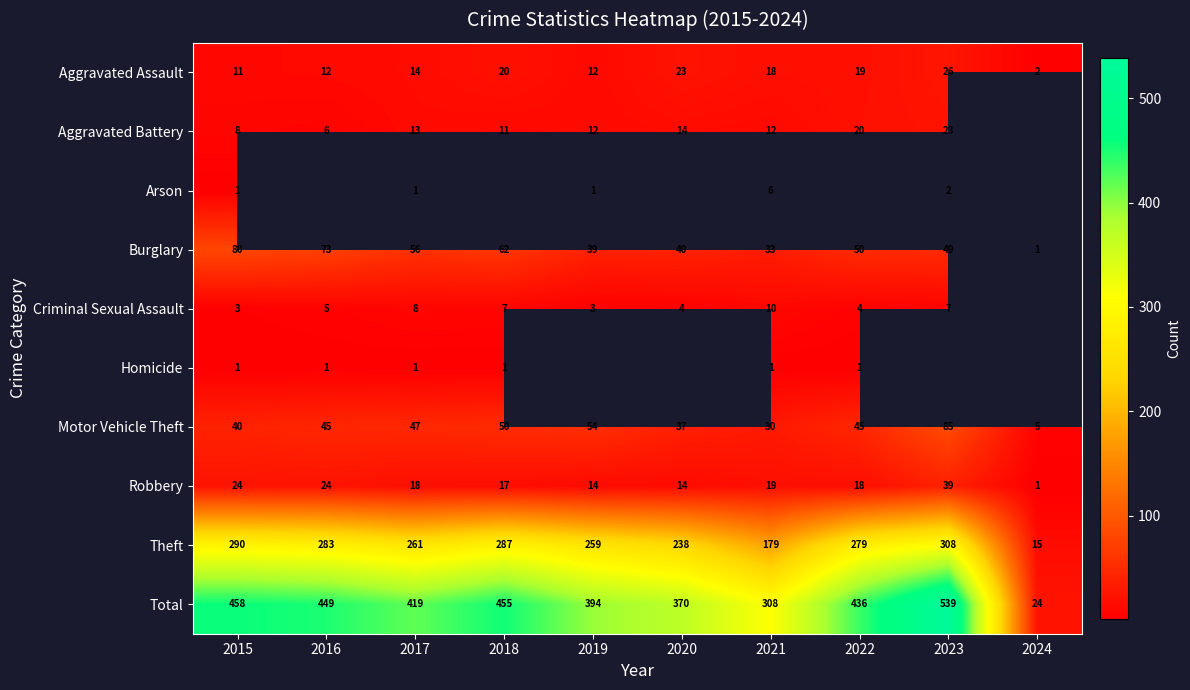

Is the value of Burglary at 2017 greater than the value of Criminal Sexual Assault at 2017?

Yes